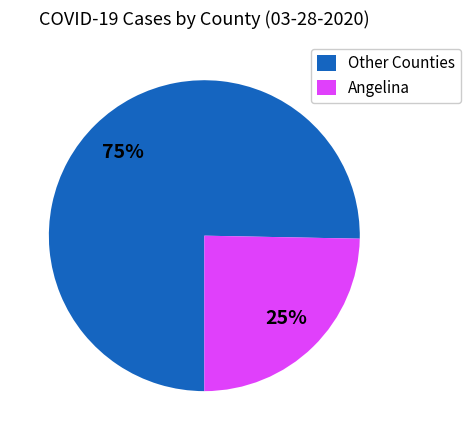

Rank the categories by value from highest to lowest.

Other Counties, Angelina